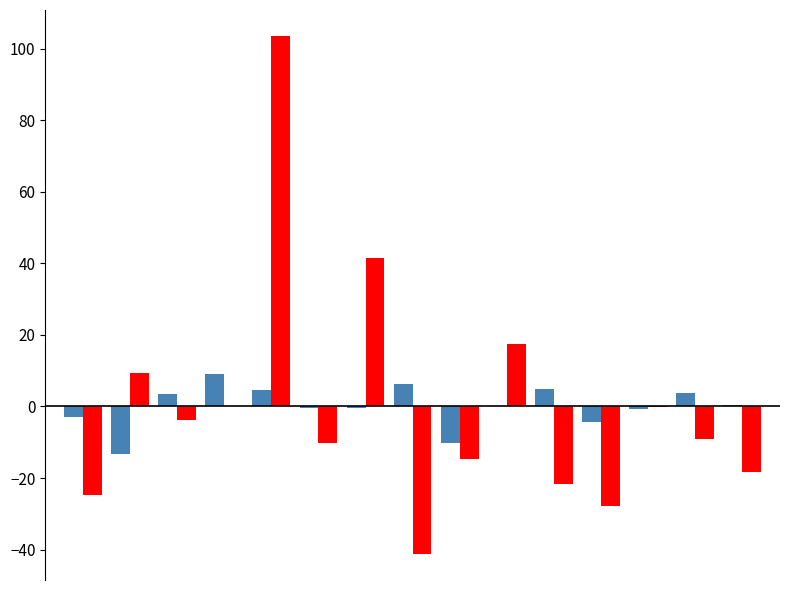

What is the greatest value displayed?

103.5